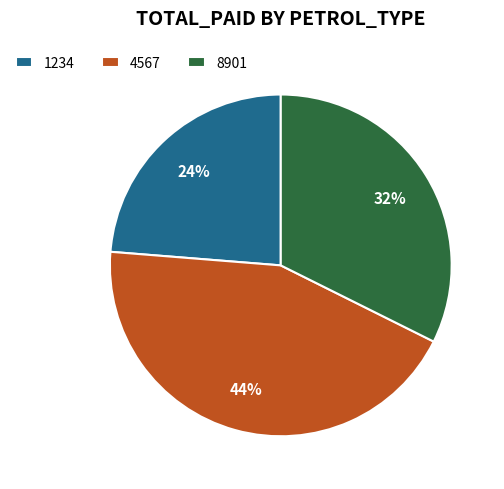

To the nearest percent, what is the difference between the largest and smallest slice percentages?

20%